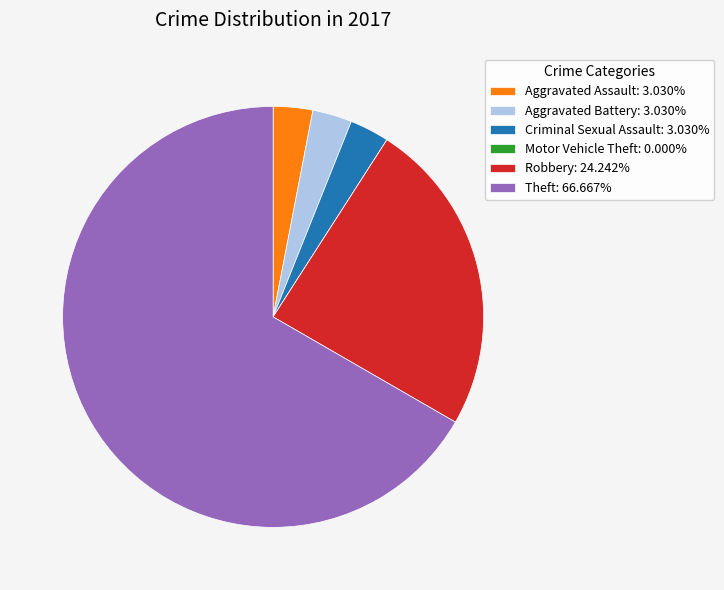

Approximately how many times larger is the value at Criminal Sexual Assault: 3.030% compared to Aggravated Assault: 3.030%?

1.0